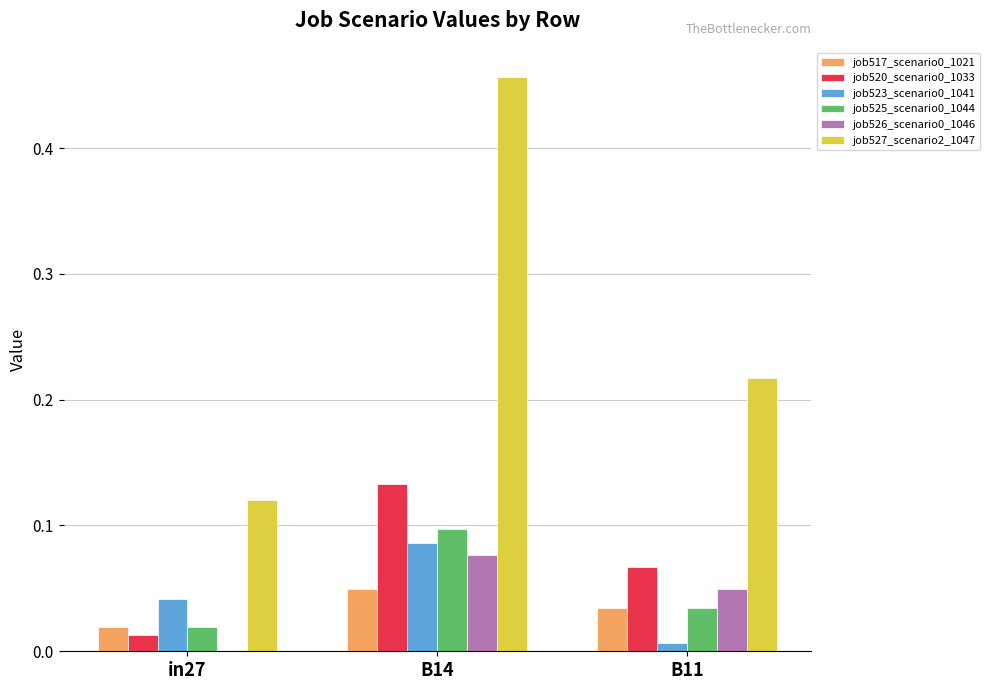

True or false: job520_scenario0_1033 has a value of 0.1 at B14.

True